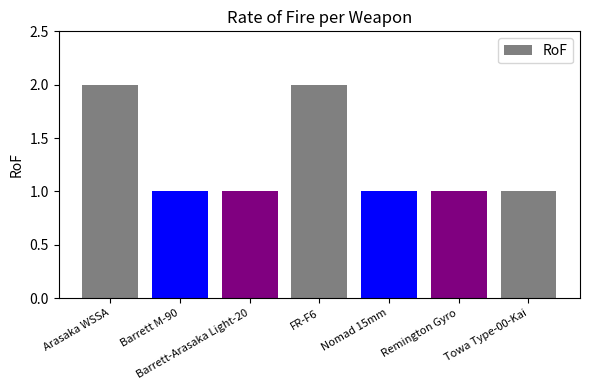

What position from the left is Barrett M-90?

2